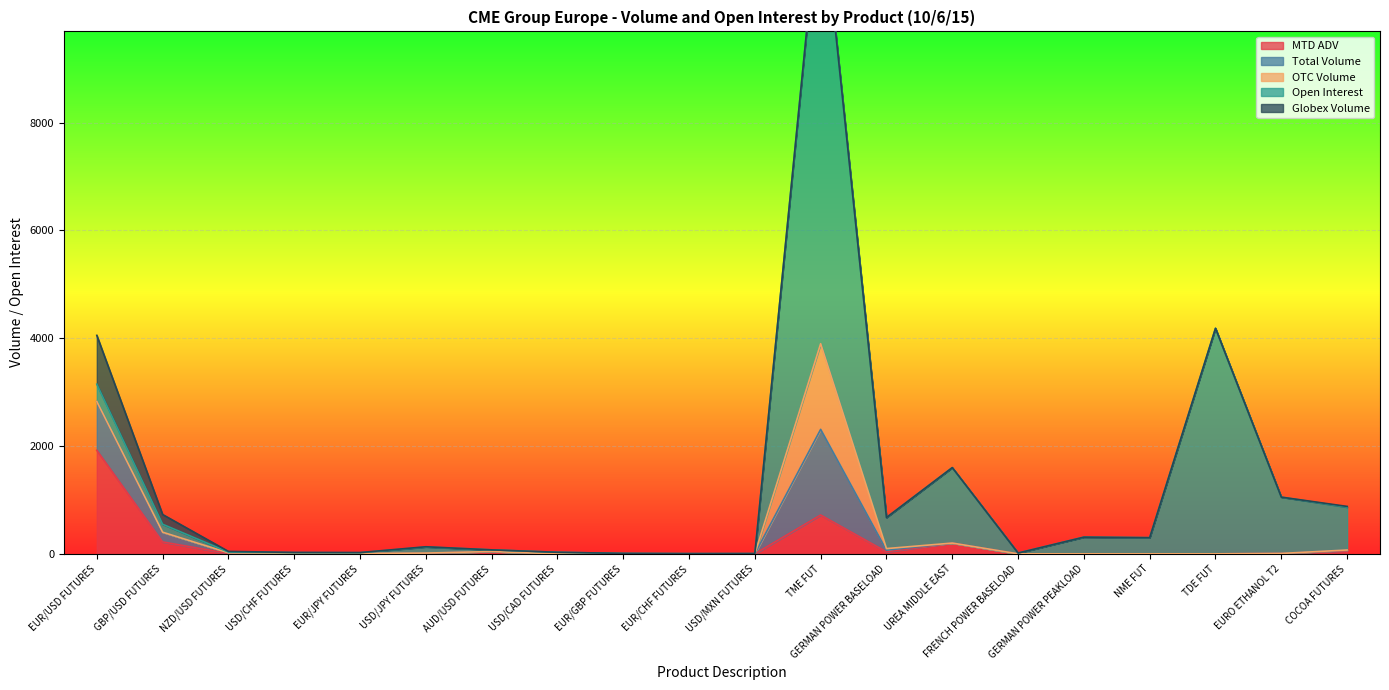

What is the difference between the highest and lowest values at UREA MIDDLE EAST?

1400.0